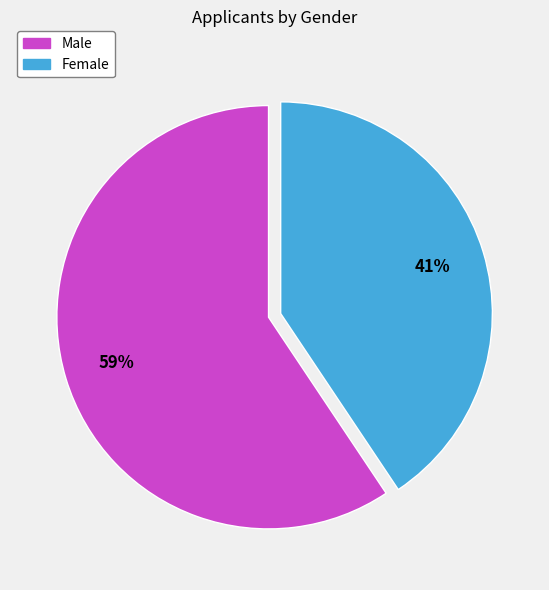

Is there any slice that represents more than half of the pie?

Yes